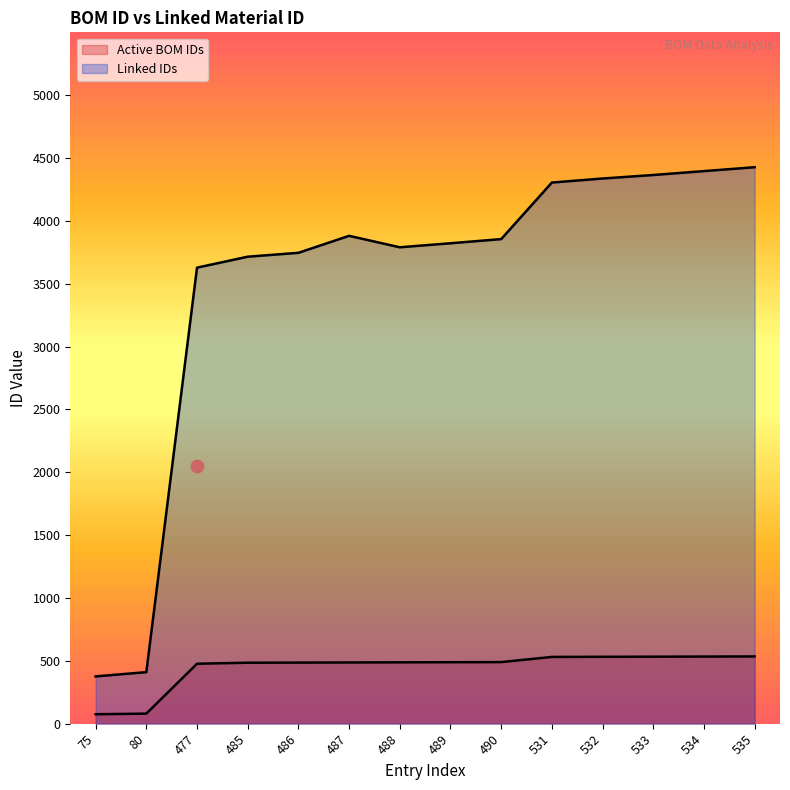

Which series has the largest total across all categories?

Linked IDs